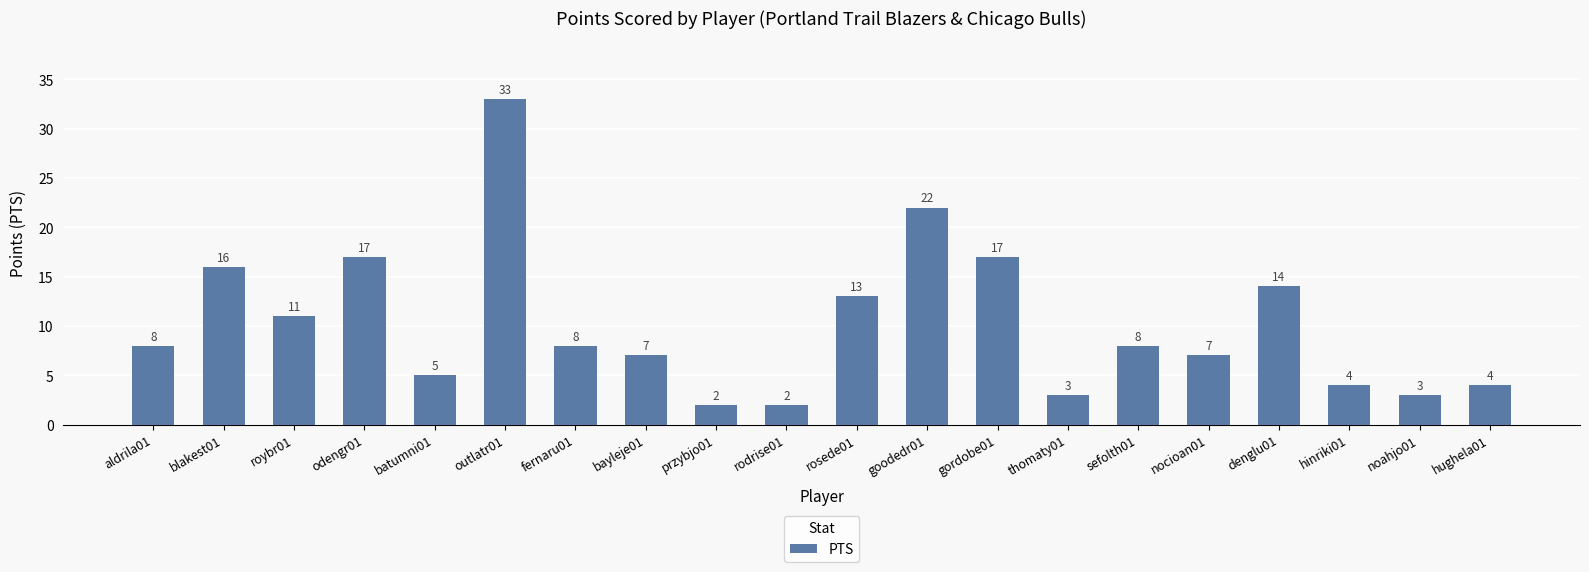

What is the minimum value shown in the chart?

2